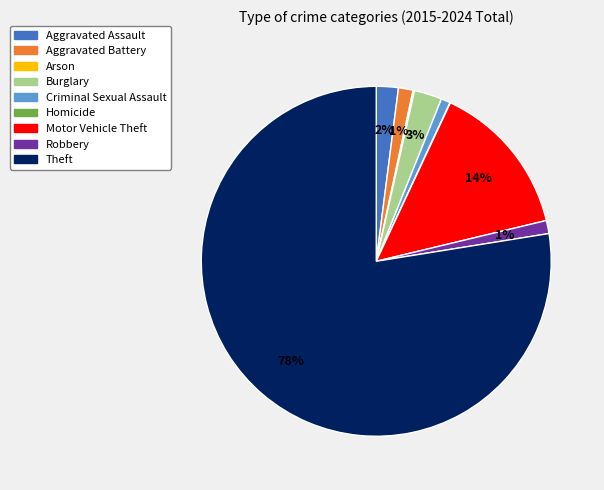

To the nearest percent, what is the difference between the largest and smallest slice percentages?

78%